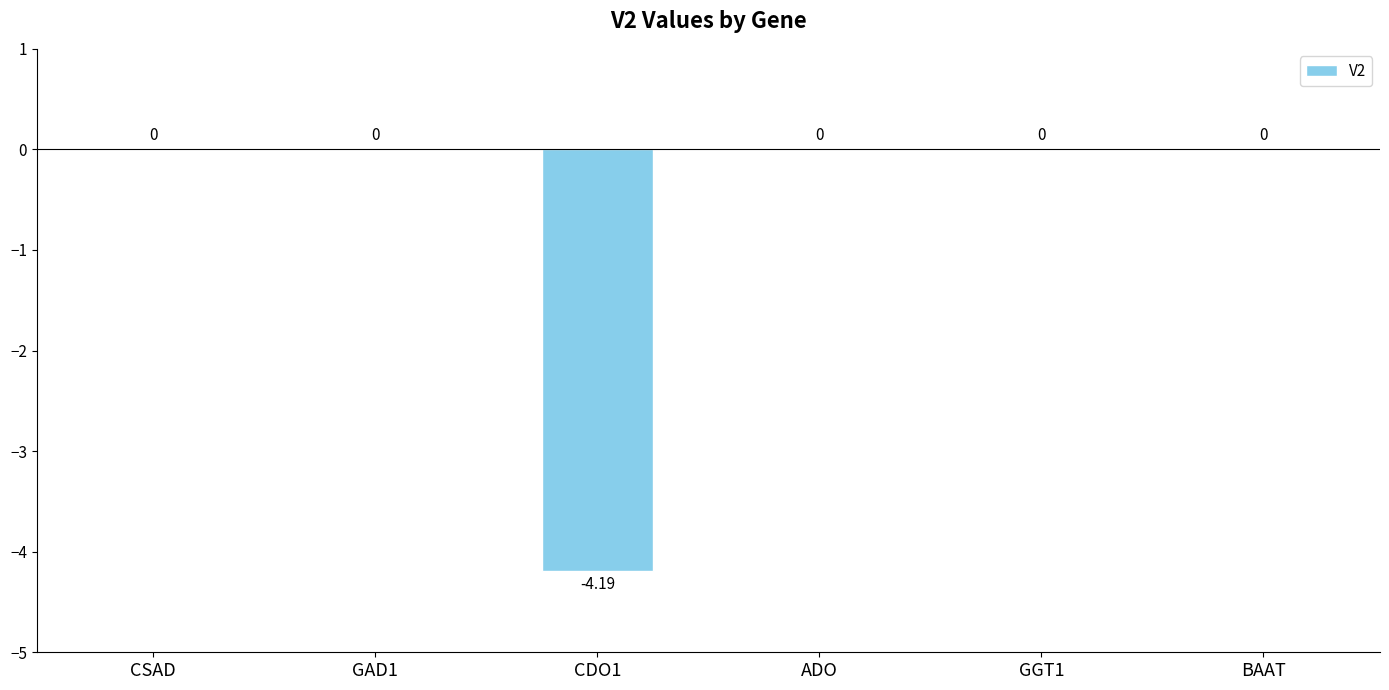

Reading left to right, what are all the values shown in this chart?

0.0	0.0	-4.2	0.0	0.0	0.0